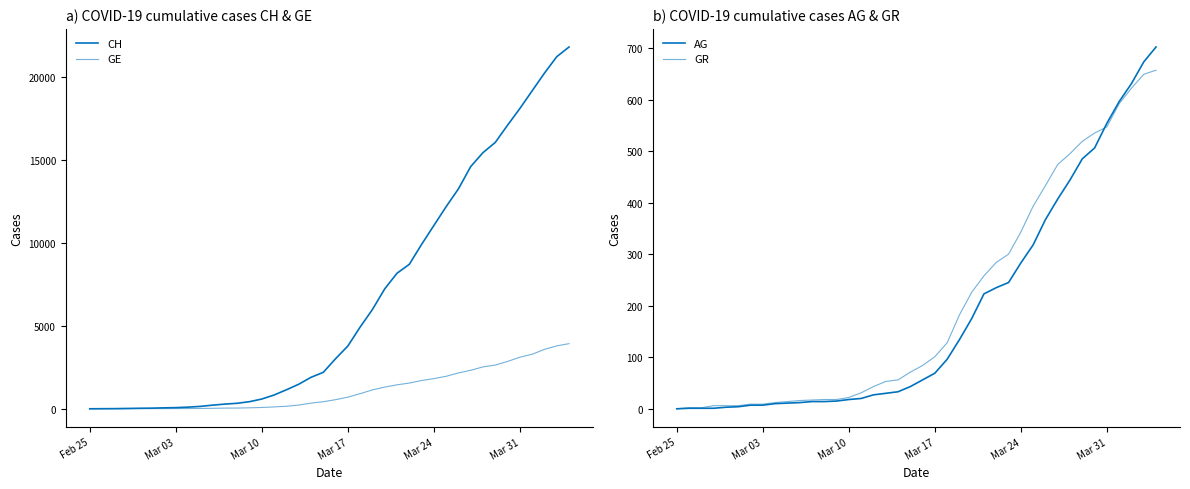

How many data points in CH are above 3016?

19